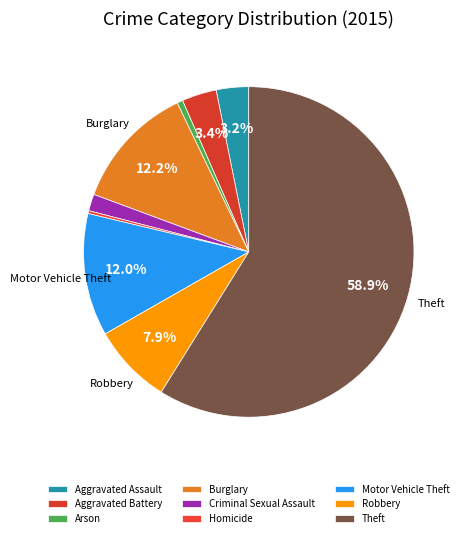

How many slices are in this pie chart?

9